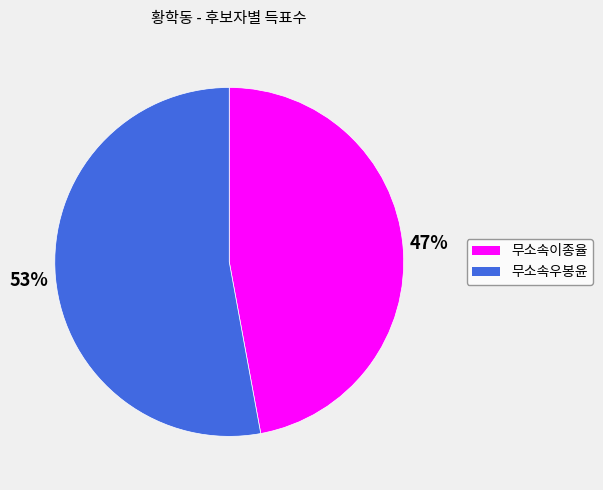

Approximately how many times larger is the value at 무소속우봉윤 compared to 무소속이종율?

1.1